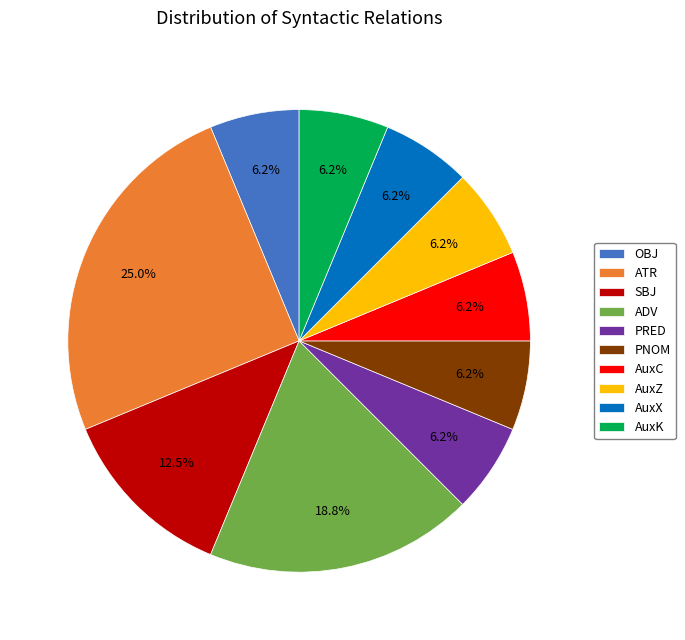

Is it true that PNOM is 6% of the pie?

True